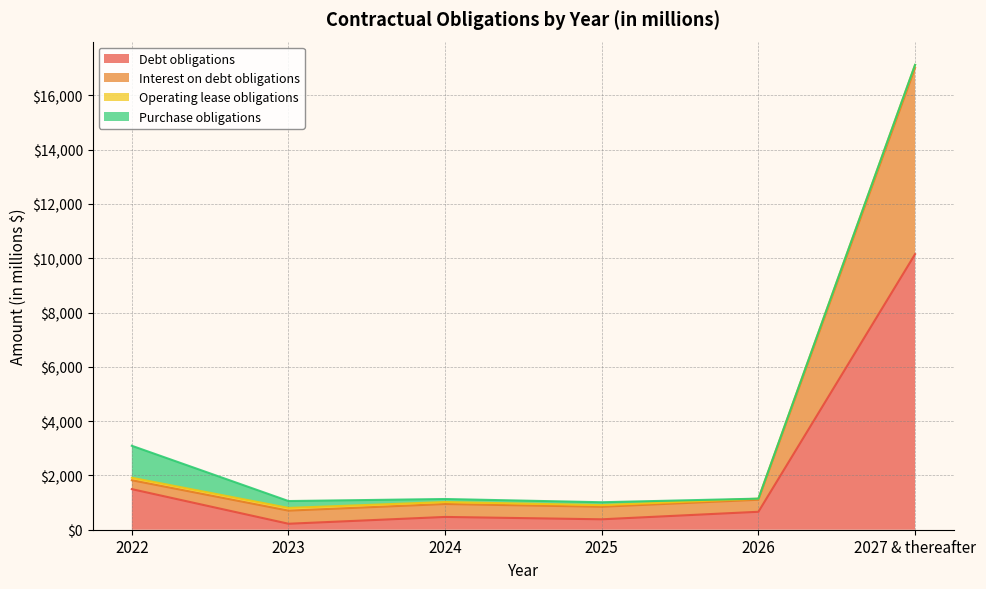

How many lines are shown in the chart?

4